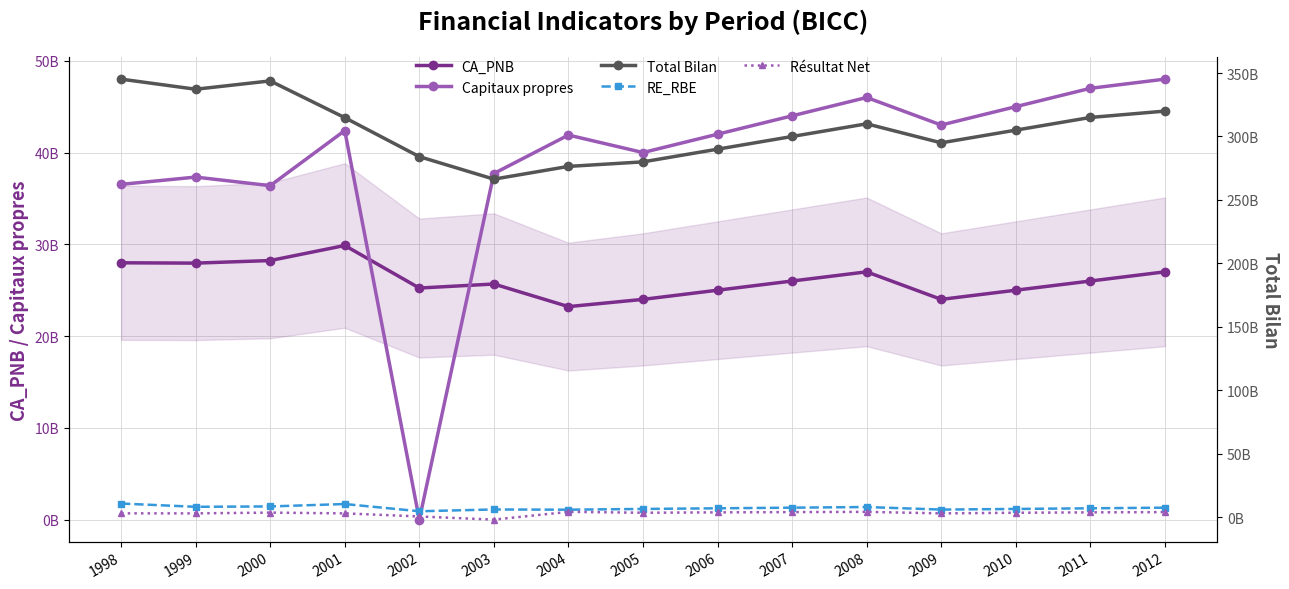

How many values in Résultat Net are below zero?

1